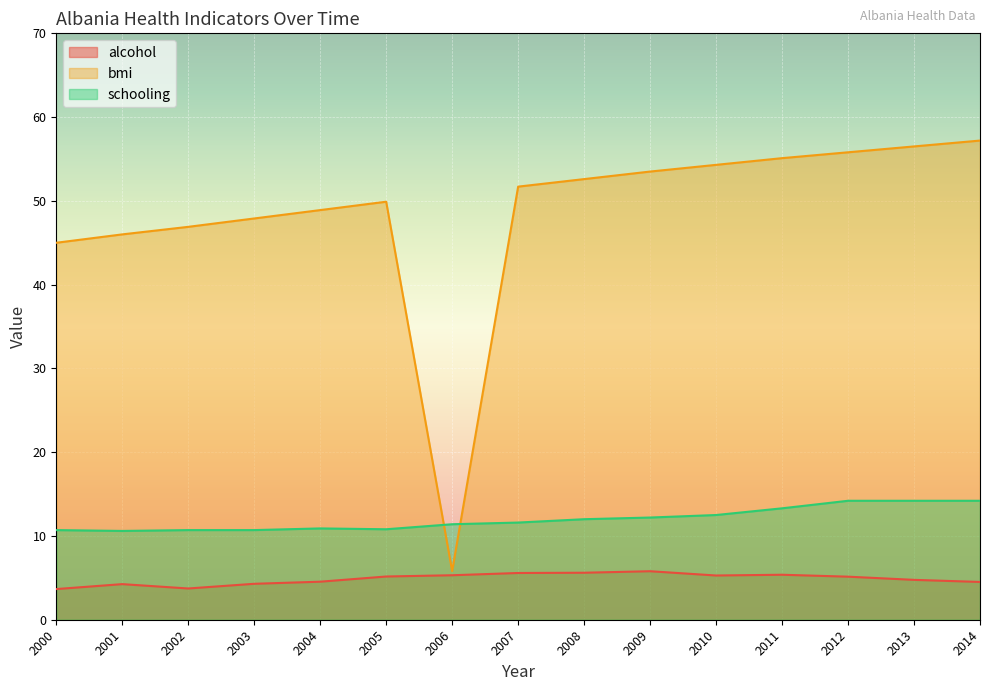

How many values in the schooling series are below 11?

6